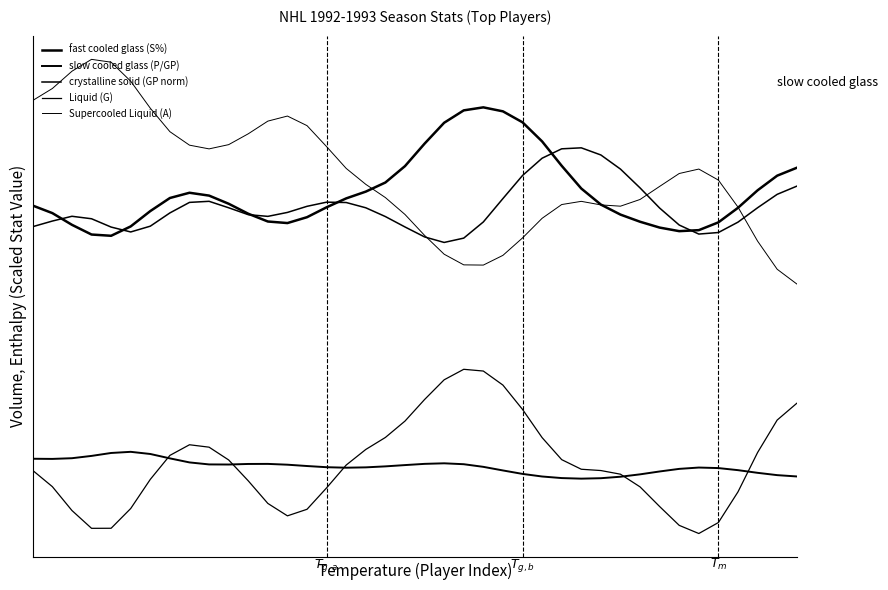

Is this an area chart (filled region under the line)?

No